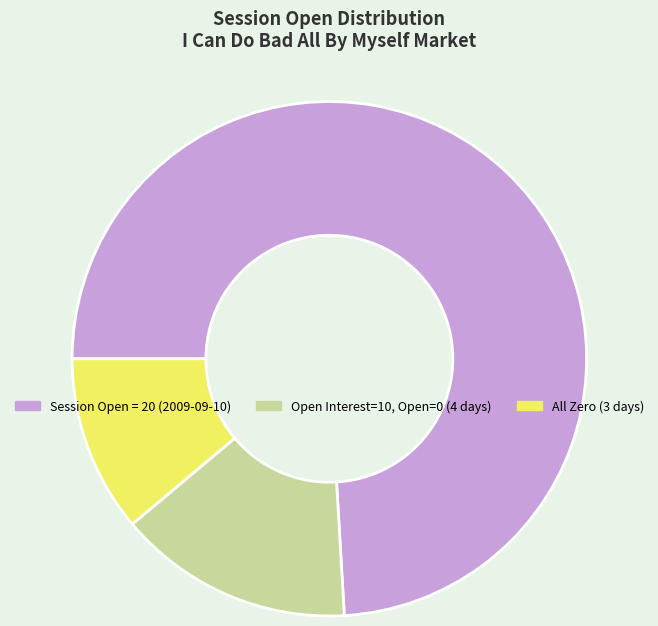

Is there any slice that represents more than half of the pie?

Yes